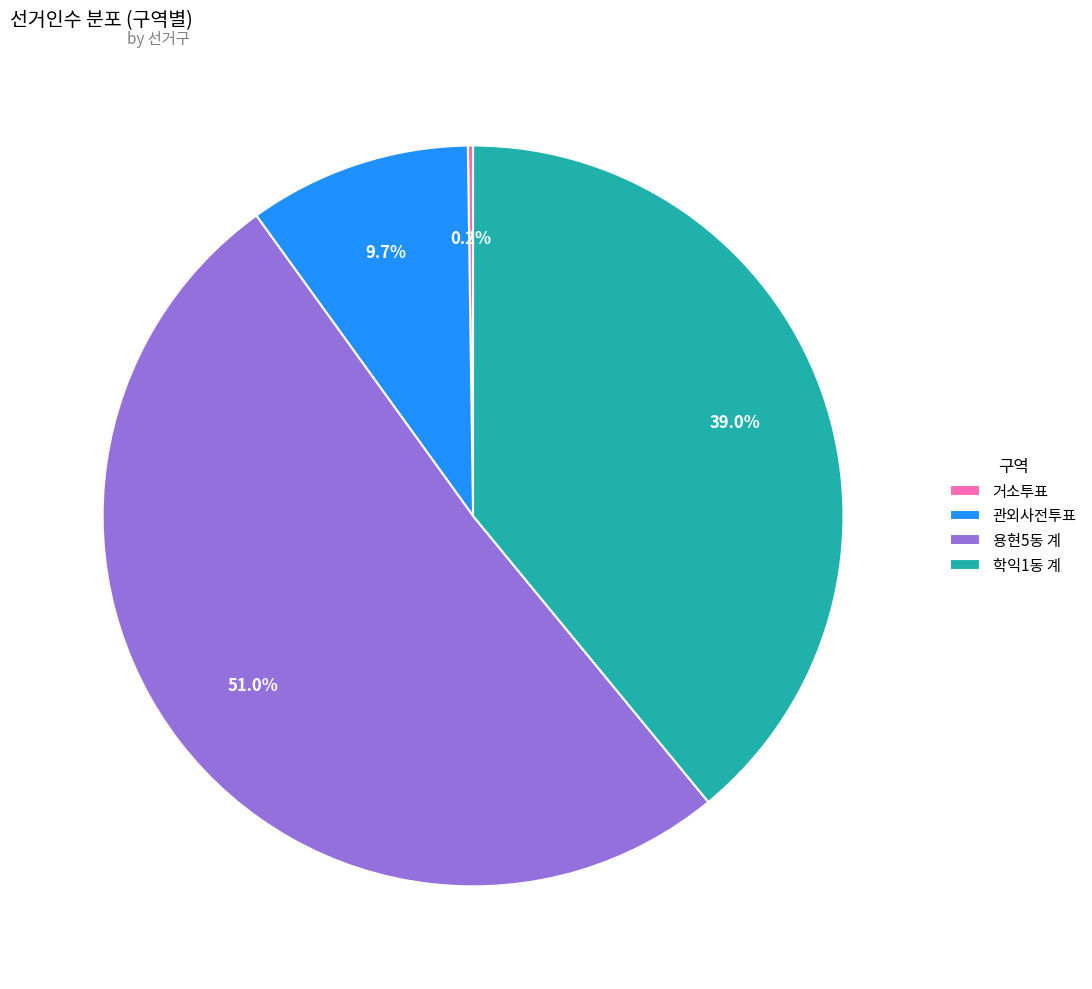

What is the largest slice in the pie chart?

용현5동 계